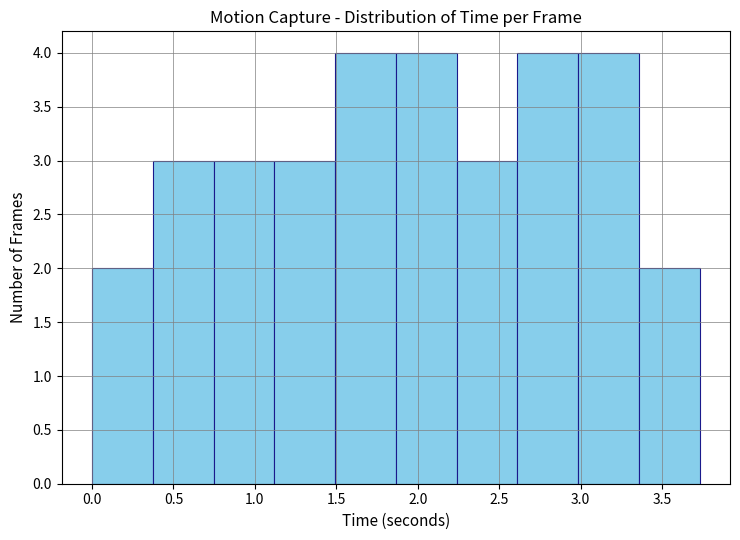

How tall is the bar that spans 2.60 to 3.00 on the x-axis? Neither the bar edges nor the heights are printed on the chart, so give them approximately, as read against the axes.

4